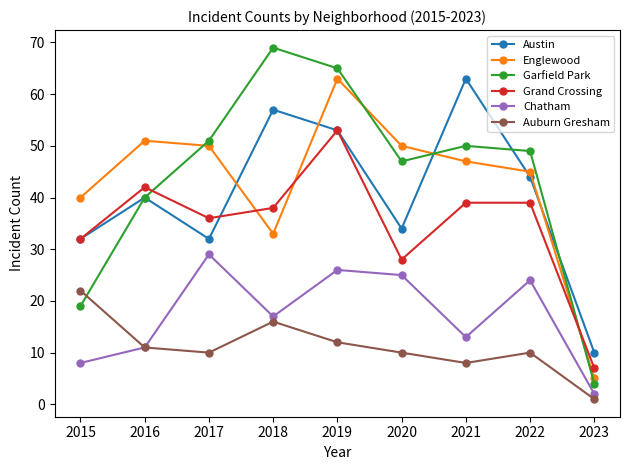

What is the lowest value of the Austin series?

10